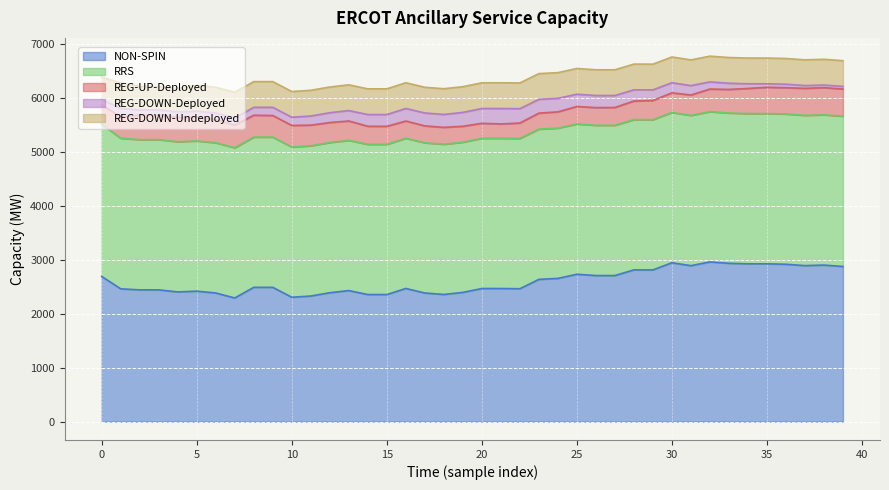

What is the average value of the REG-DOWN-Deployed series?

168